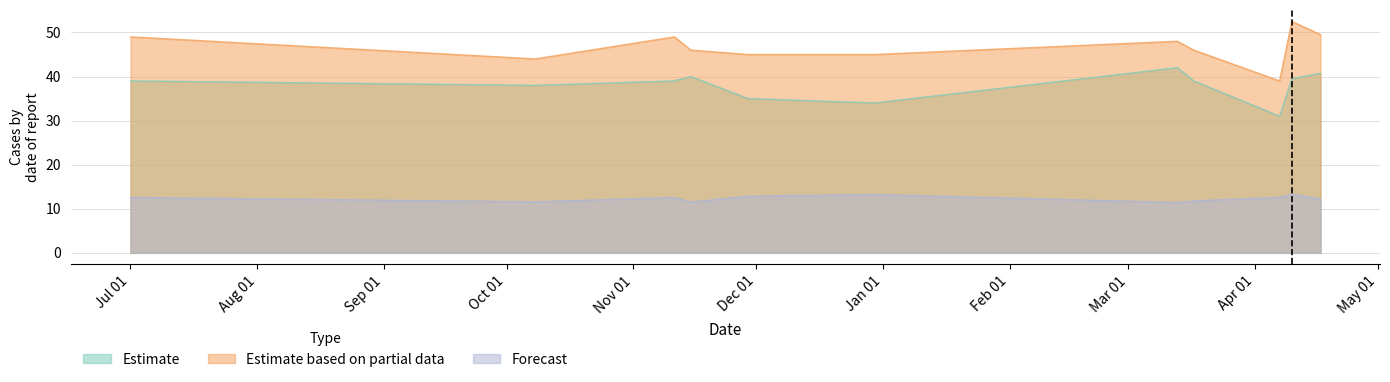

What is the difference between the highest and lowest values at 3?

47.7